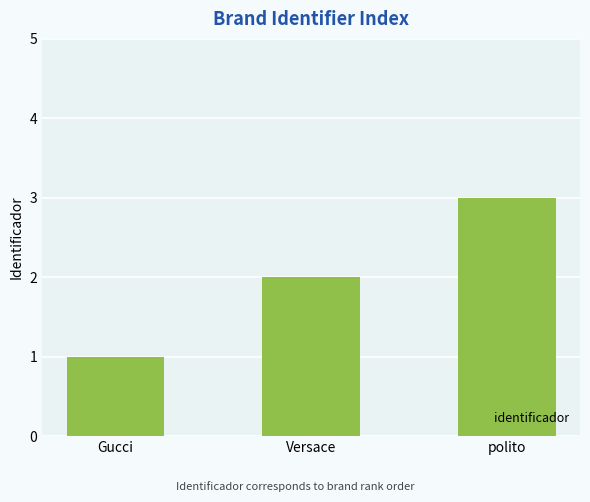

List the labels in order of value, largest first.

polito, Versace, Gucci